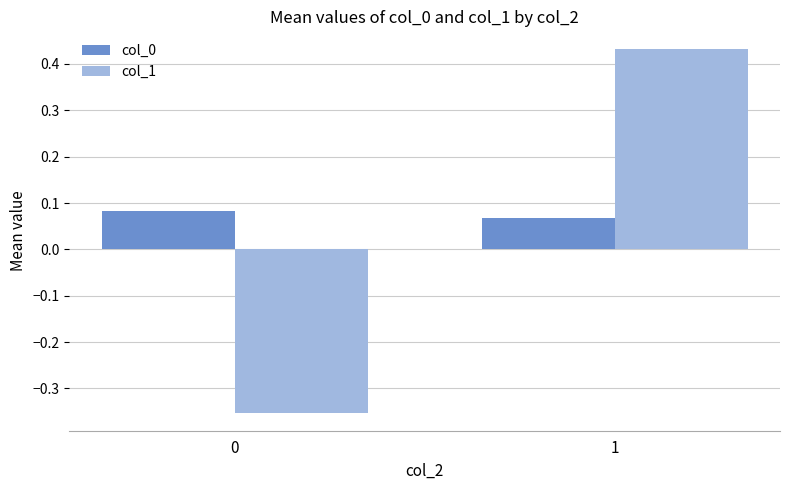

Count the col_1 values in the range 0 to 1.

1